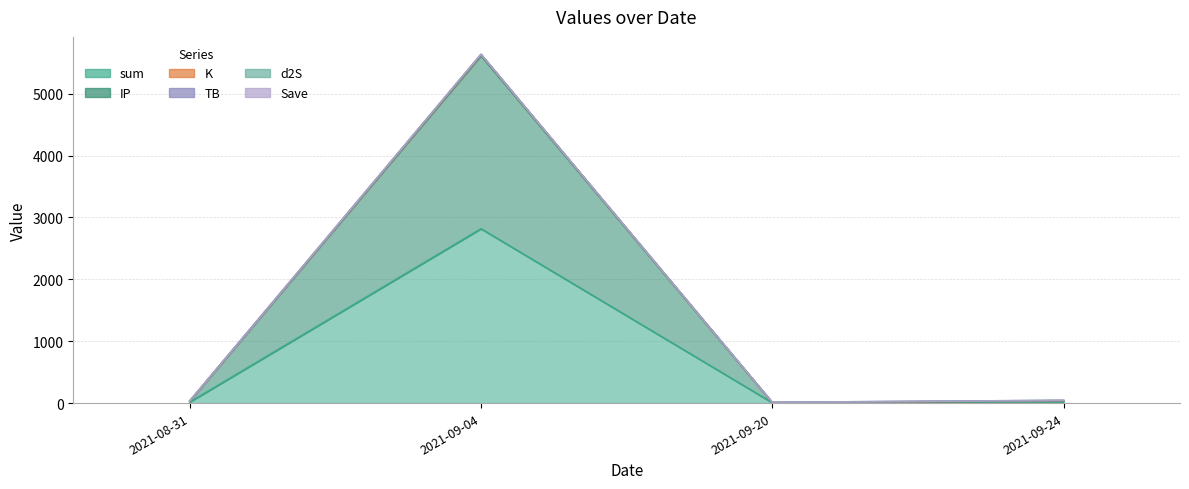

Which category has the lowest value in the K series?

2021-09-20